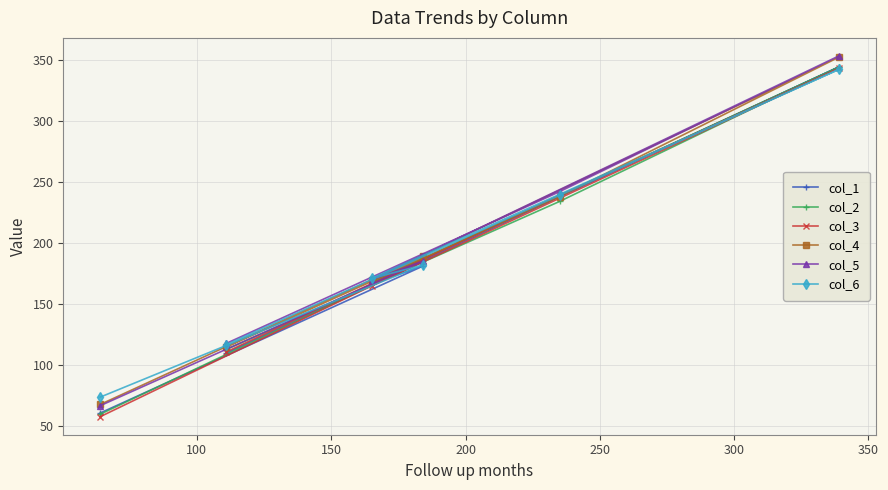

What are all the series names shown in the legend?

col_1, col_2, col_3, col_4, col_5, col_6